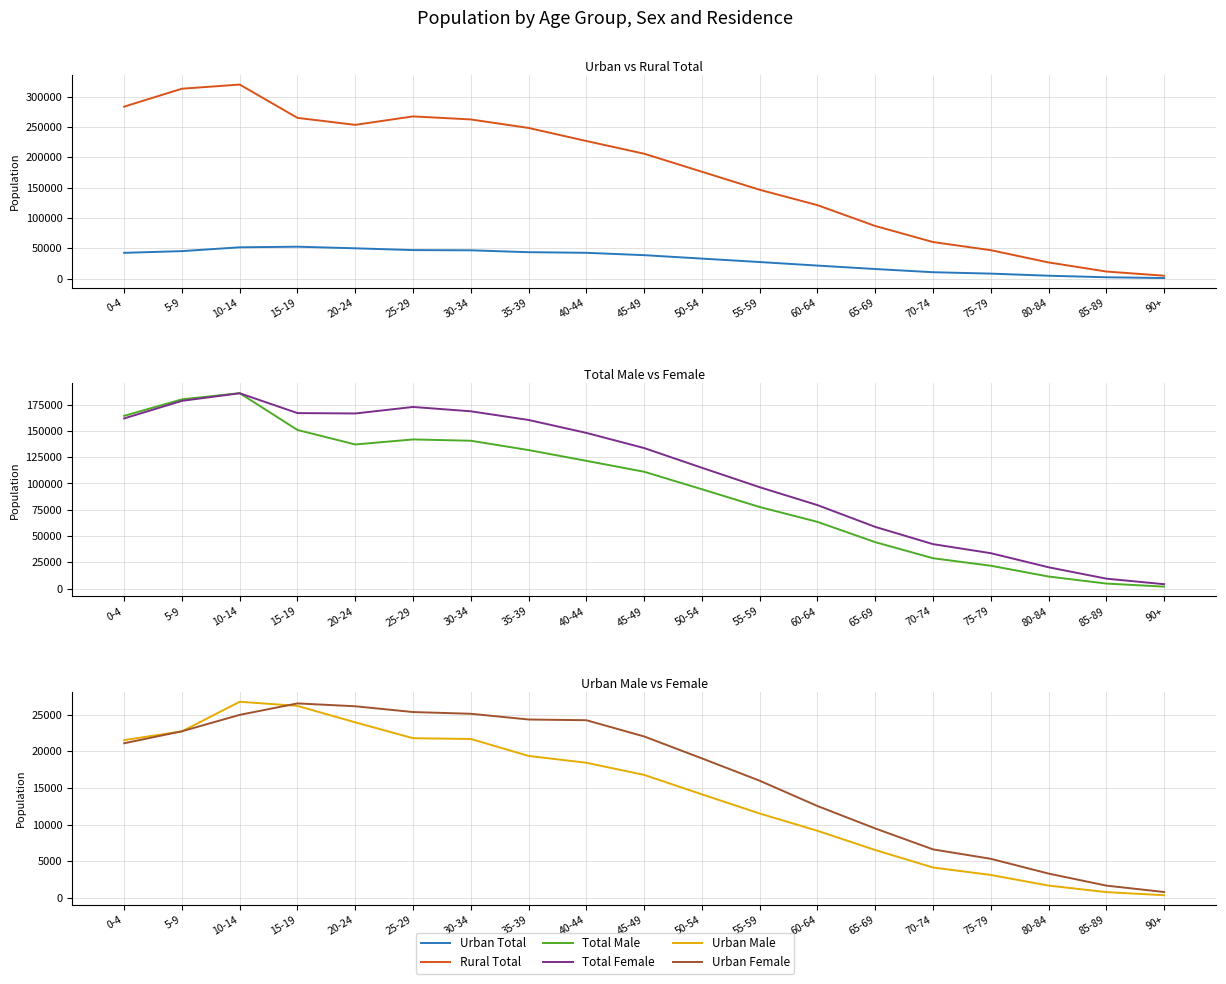

Is it true that Urban Male equals 18444 at 40-44?

True